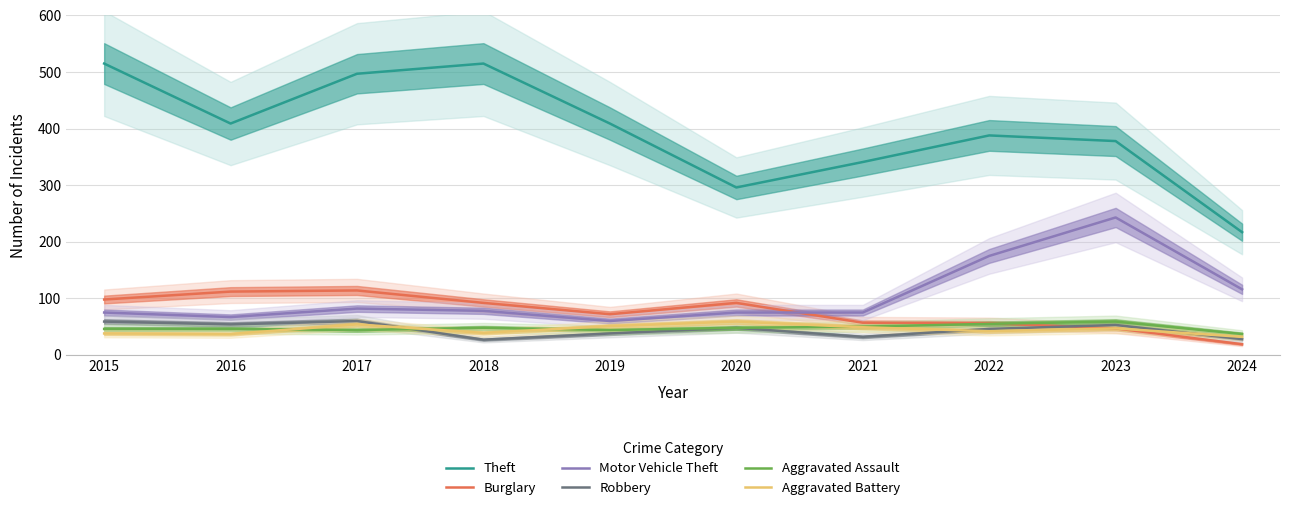

What is the sum of all Aggravated Battery values?

448